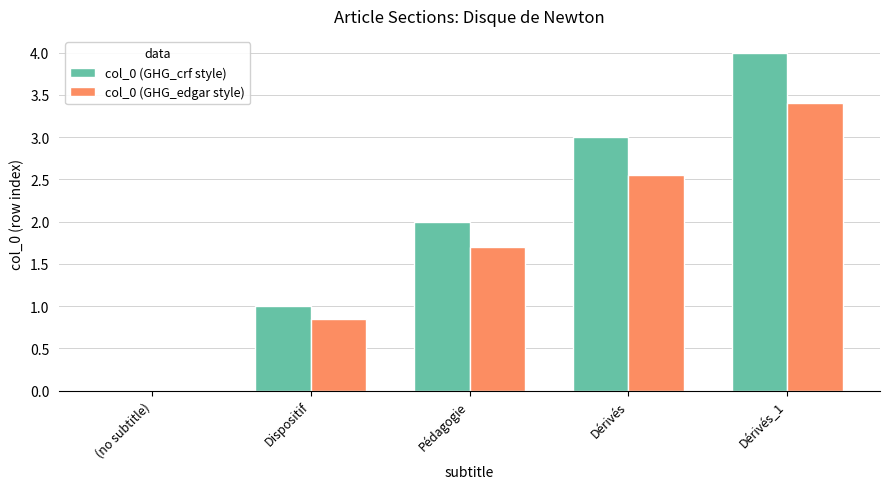

At which label does col_0 (GHG_crf style) reach its peak?

Dérivés_1